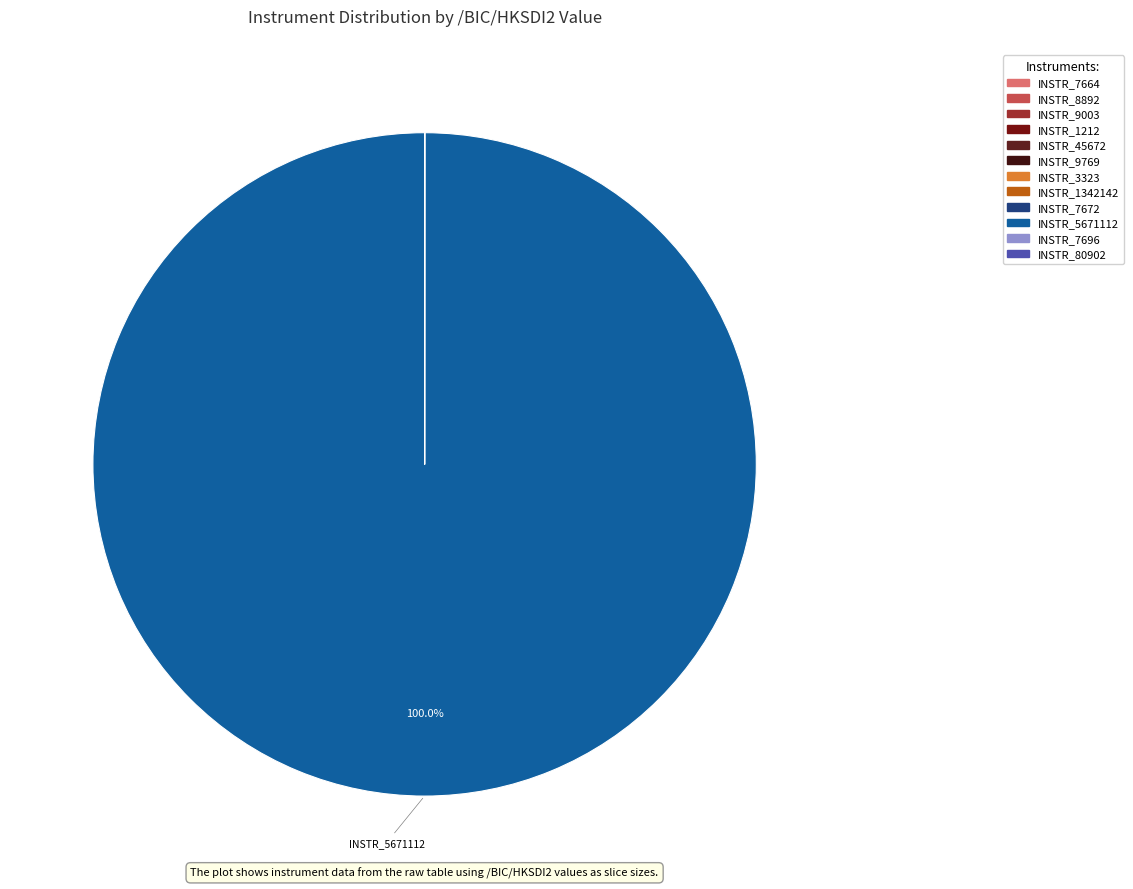

Count the number of slices in the pie.

12